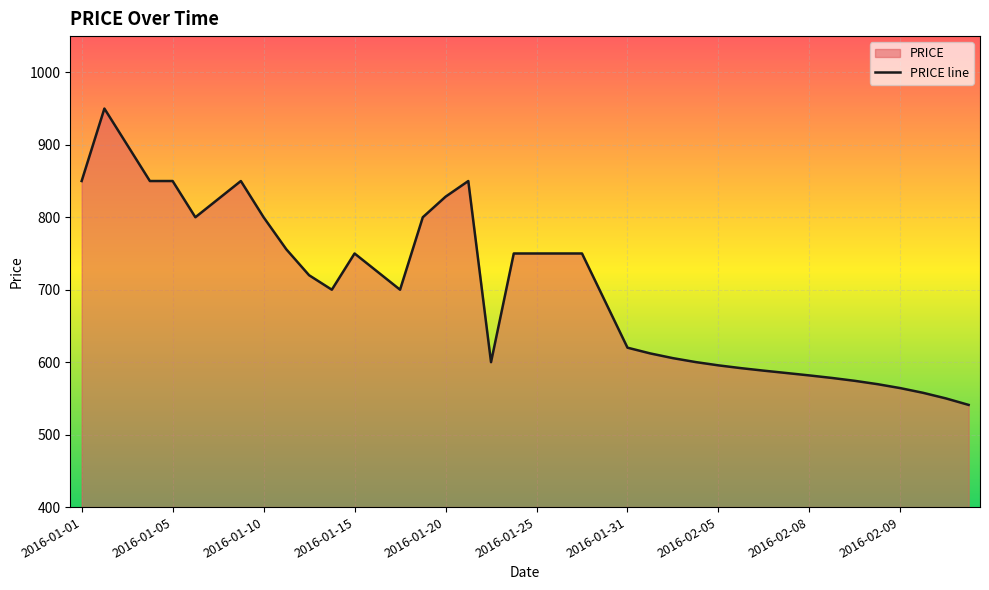

How many data points does each series have?

40